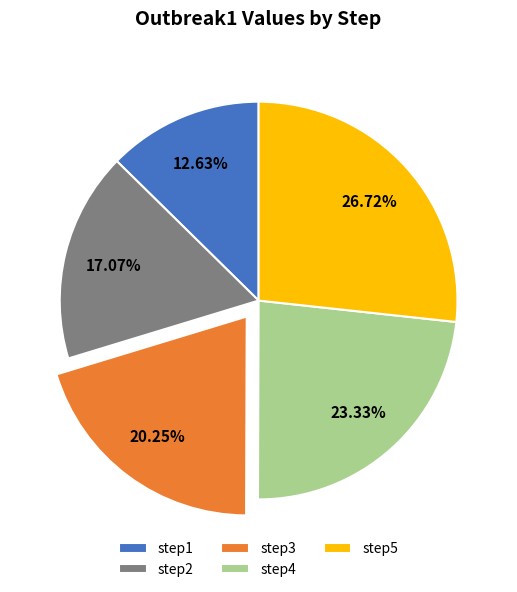

Combined, do step5 and step2 account for over 50%?

No